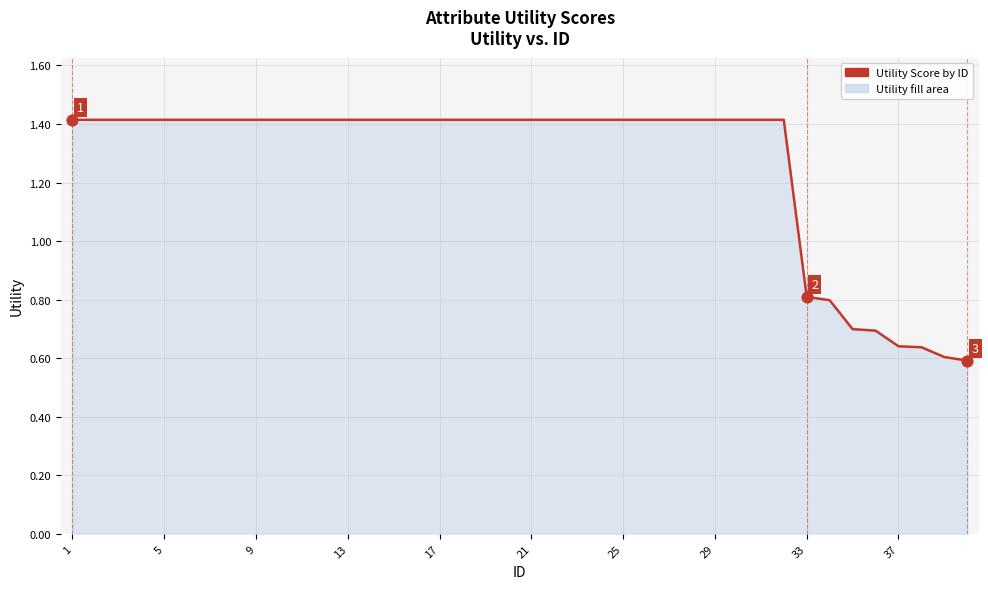

What is the greatest value displayed?

1.4